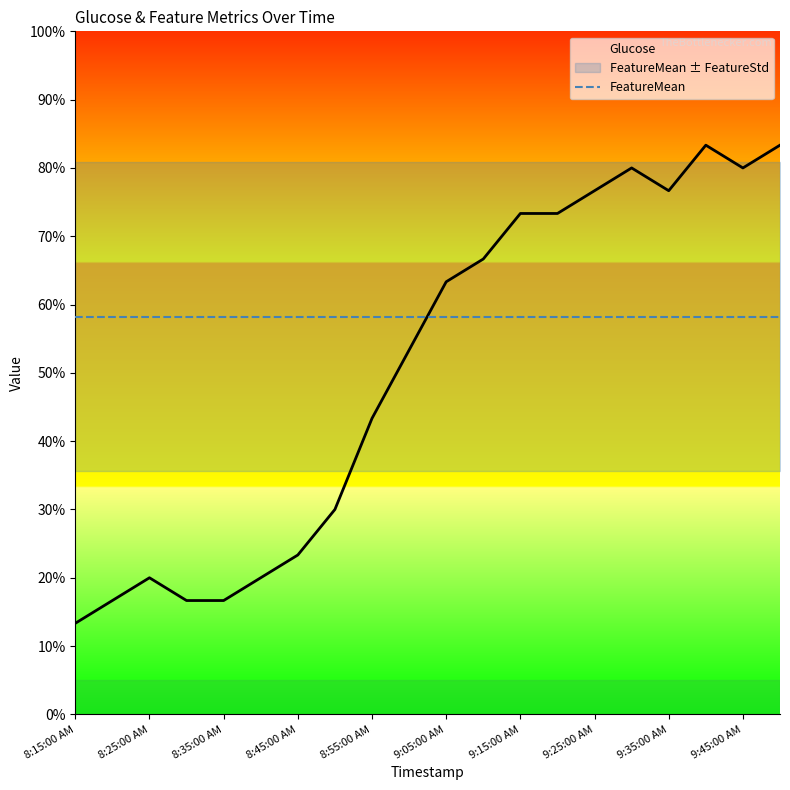

Is this an area chart (filled region under the line)?

No